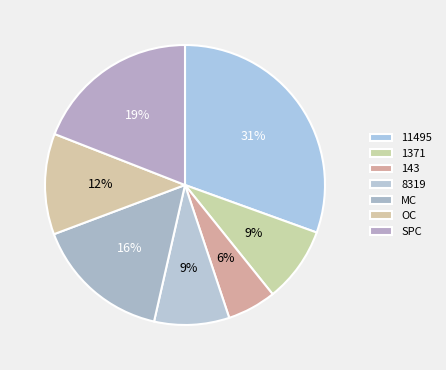

The OC slice represents 12% of the pie. True or false?

True